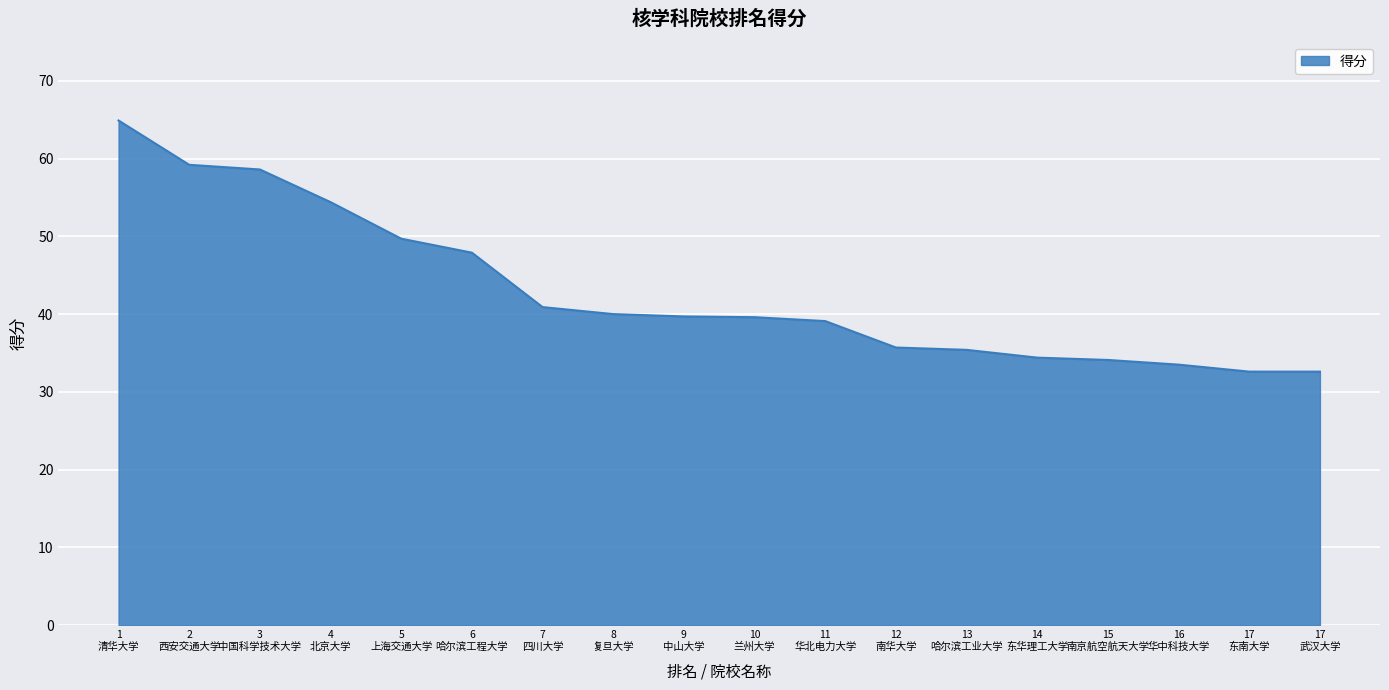

What is the maximum value shown in the chart?

64.9